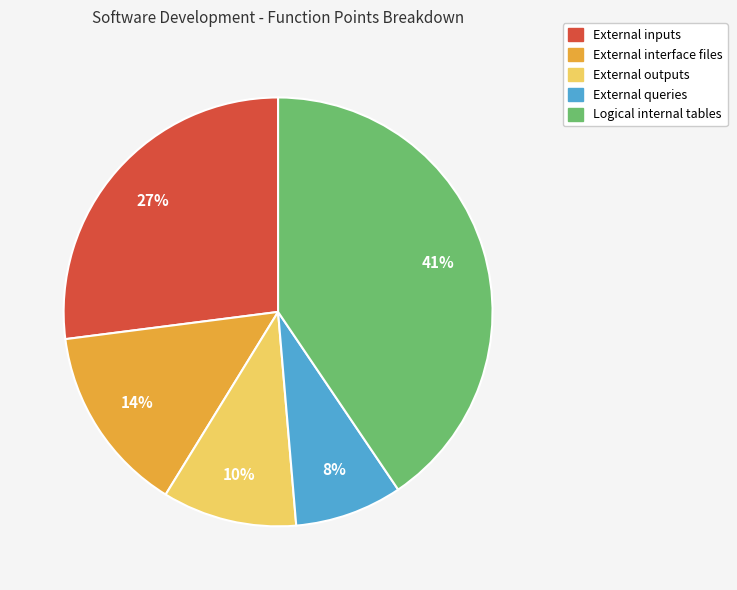

Is there any slice that represents more than half of the pie?

No